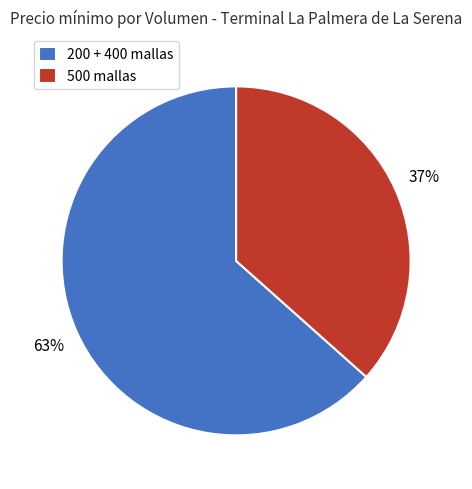

Rank the categories by value from highest to lowest.

200 + 400 mallas, 500 mallas